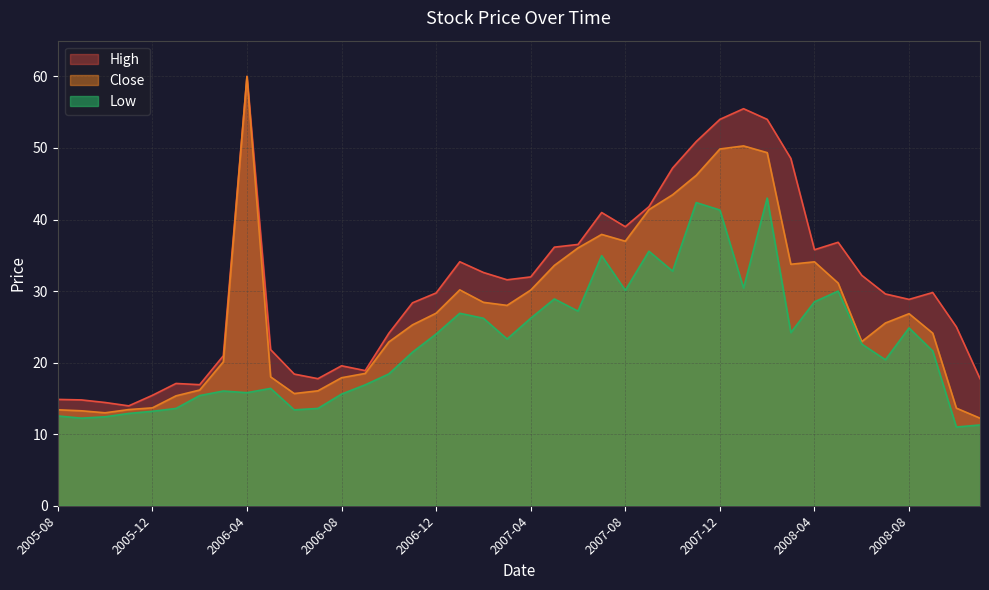

What is the maximum value shown in the chart?

60.0